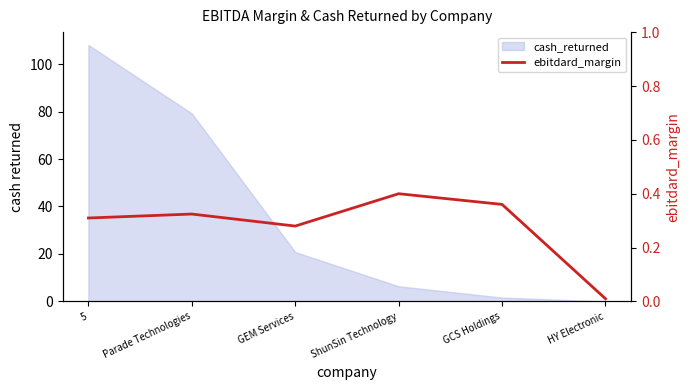

Is it true that the value at ShunSin Technology is 0.4?

True